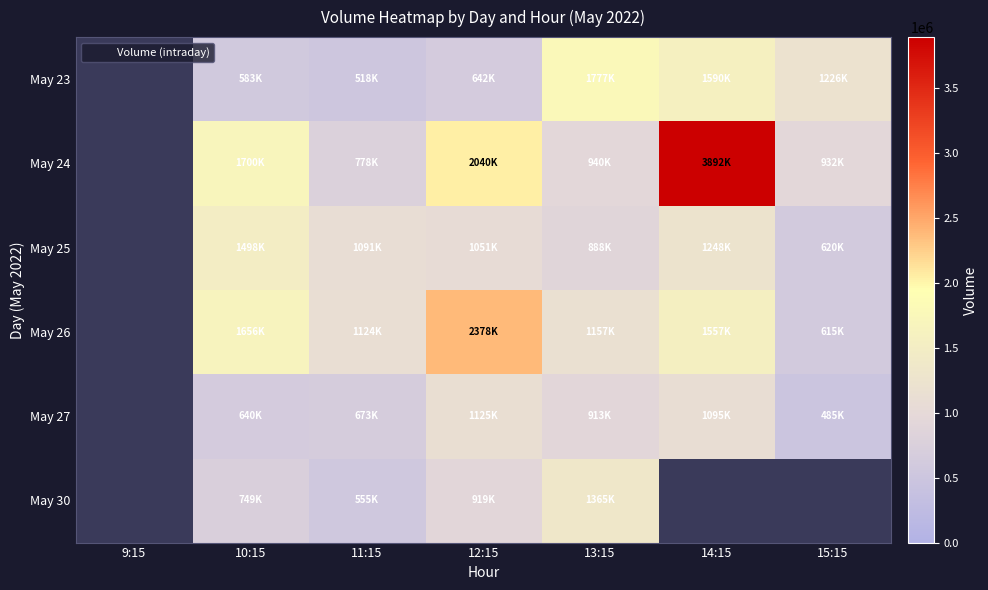

At 12:15, list the series in order from smallest to largest.

May 23, May 30, May 25, May 27, May 24, May 26